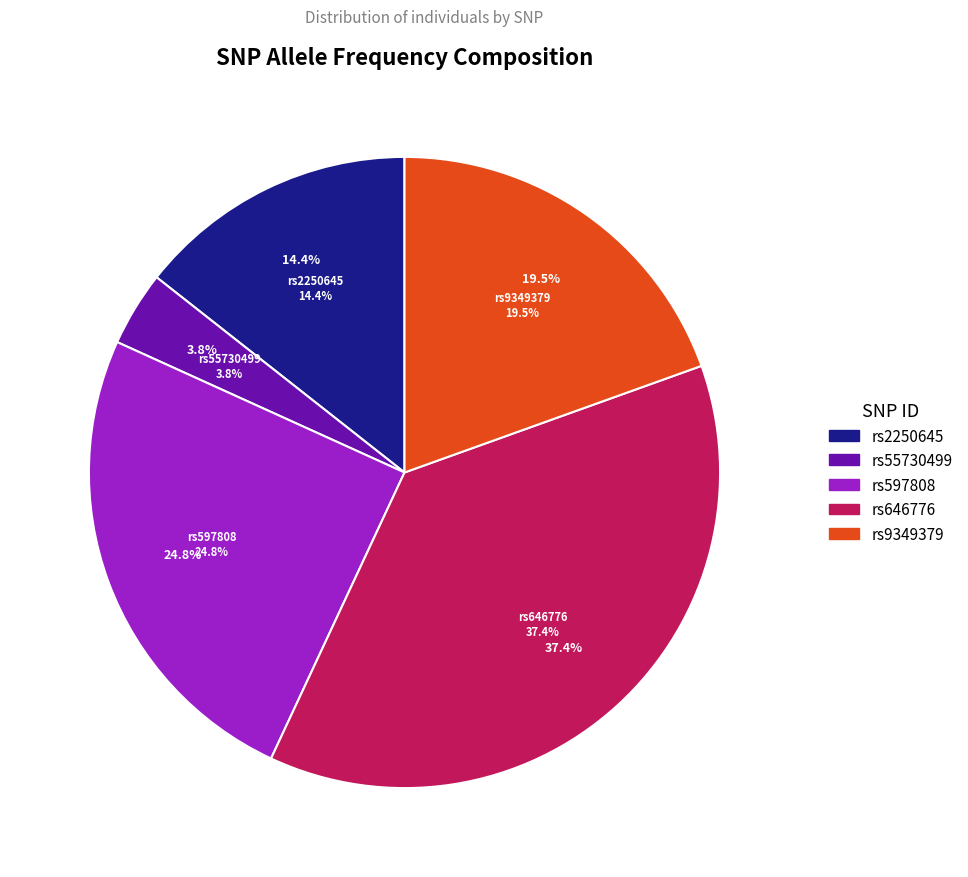

Is there any slice that represents more than half of the pie?

No